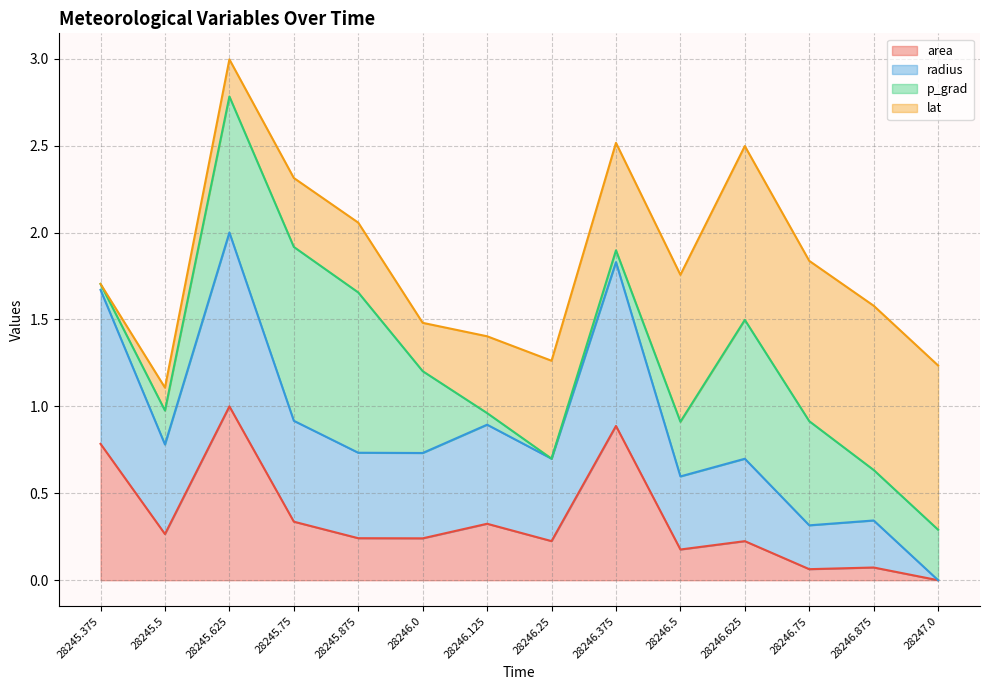

What is the highest value of the radius series?

2.0